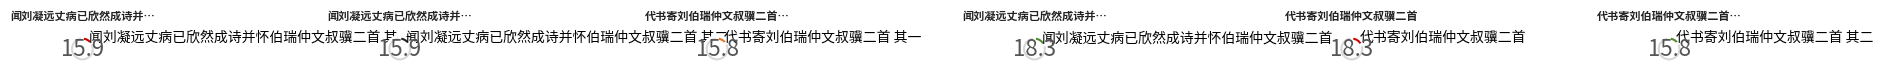

To the nearest percent, what is the average slice percentage?

17%